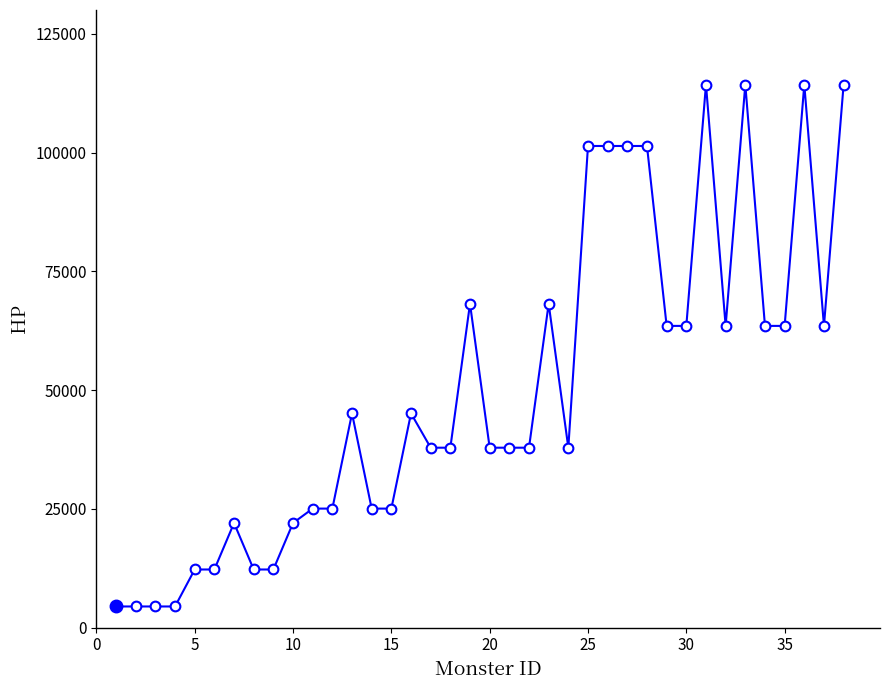

What is the difference between the maximum and minimum values?

109862